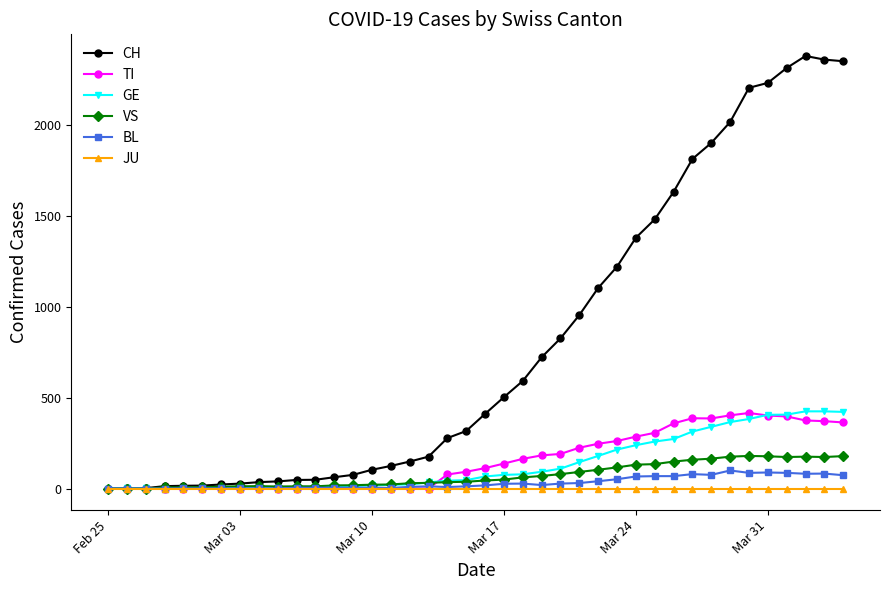

Which series has the largest total across all categories?

CH